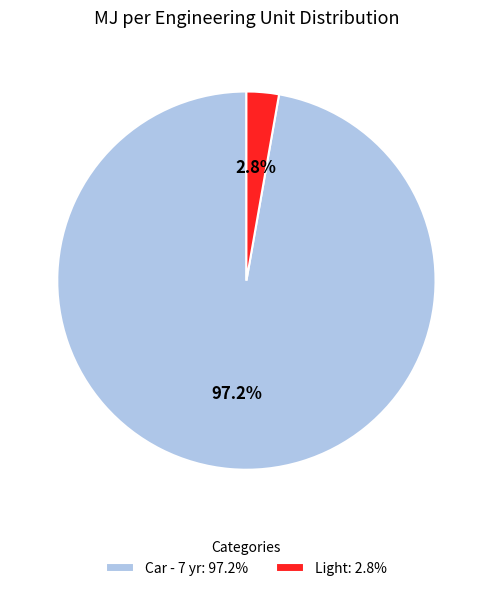

Combined, what portion of the pie is Light and Car - 7 yr?

100.0%